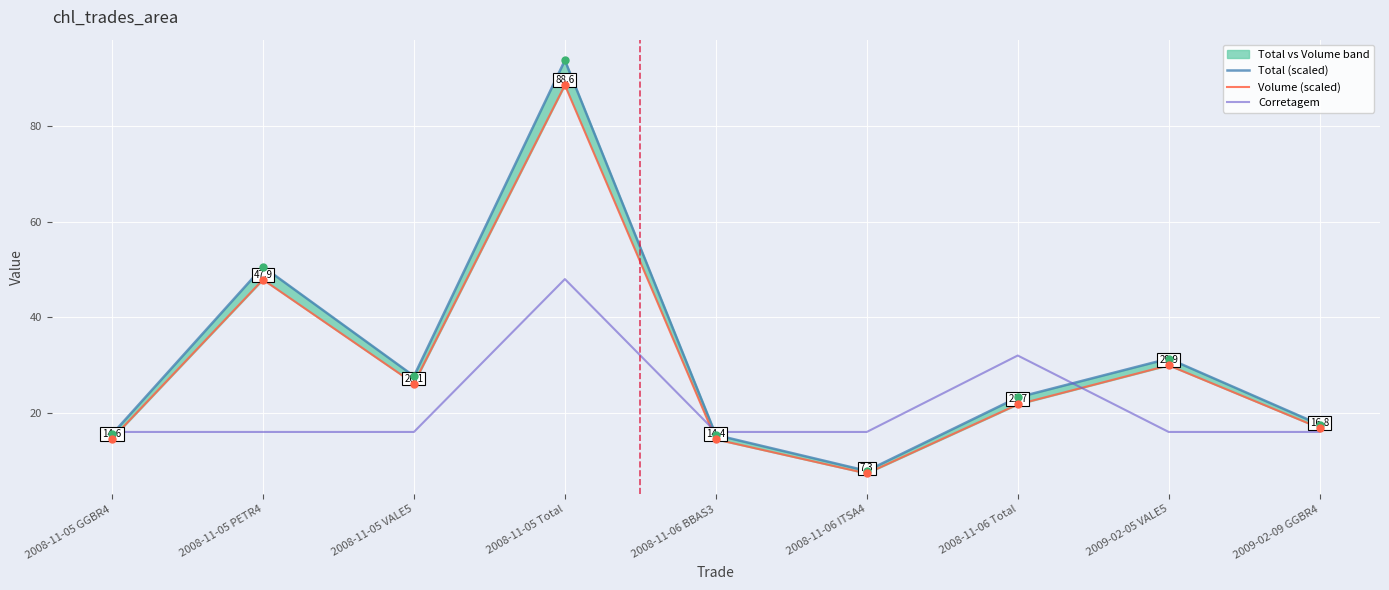

Which series has the widest spread of Y values?

Total (scaled)